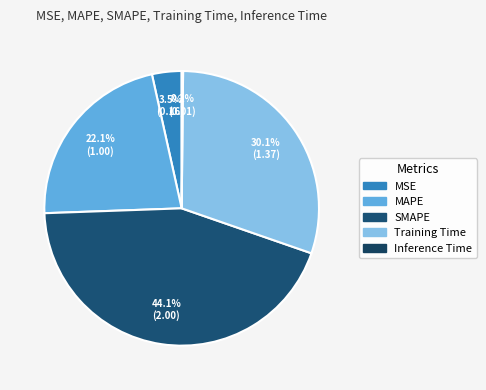

To the nearest percent, what is the difference between the largest and smallest slice percentages?

44%